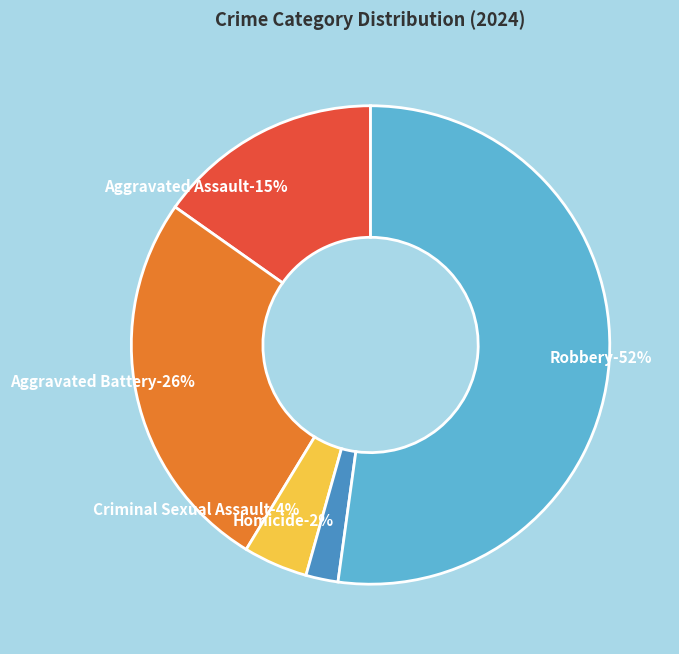

Between Robbery and Aggravated Assault, which is larger?

Robbery